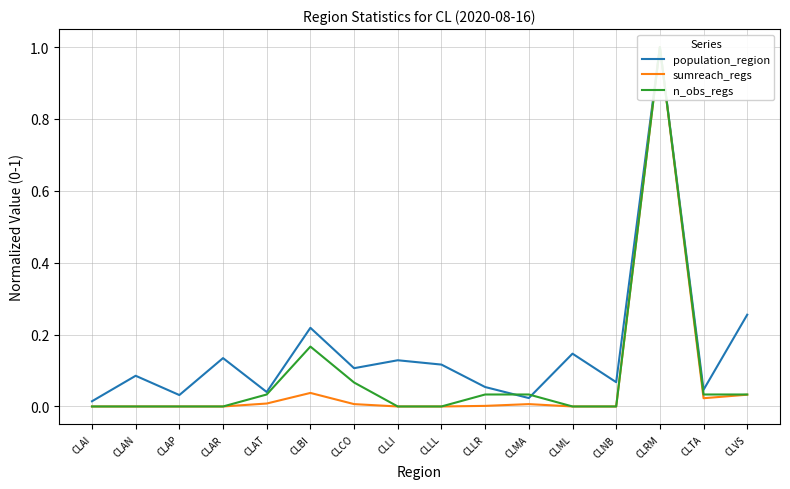

Does the chart display data point markers on the line(s)?

No